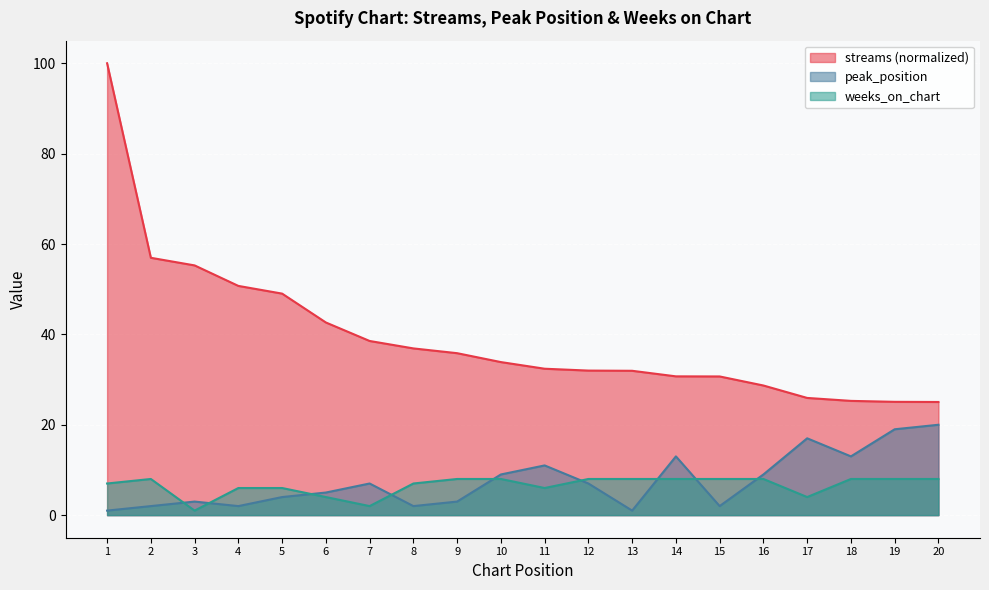

At which category is the sum across all series the highest?

1